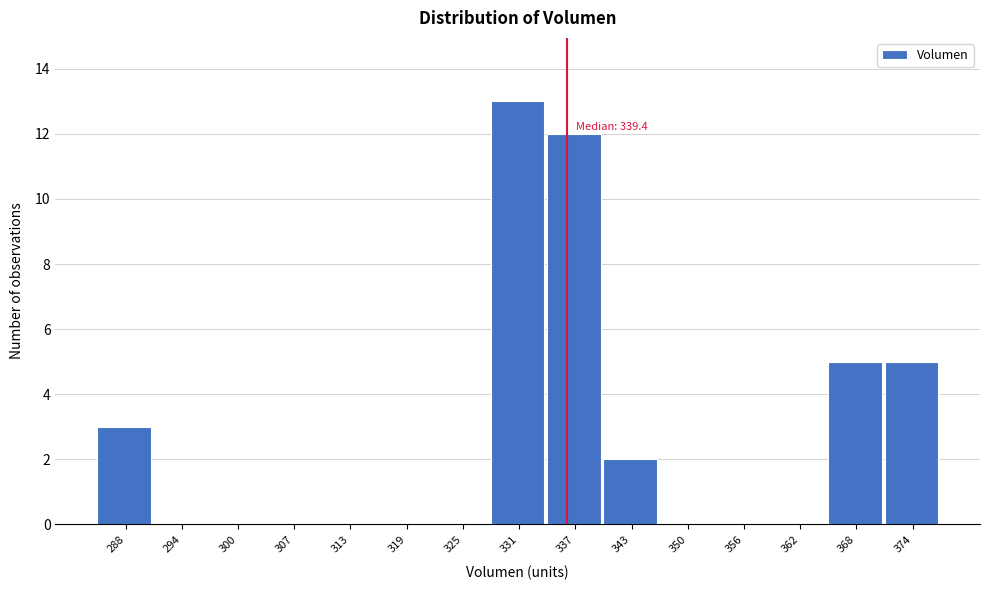

Reading right to left, list all the values displayed in this chart.

374=5	368=5	362=0	356=0	350=0	343=2	337=12	331=13	325=0	319=0	313=0	307=0	300=0	294=0	288=3